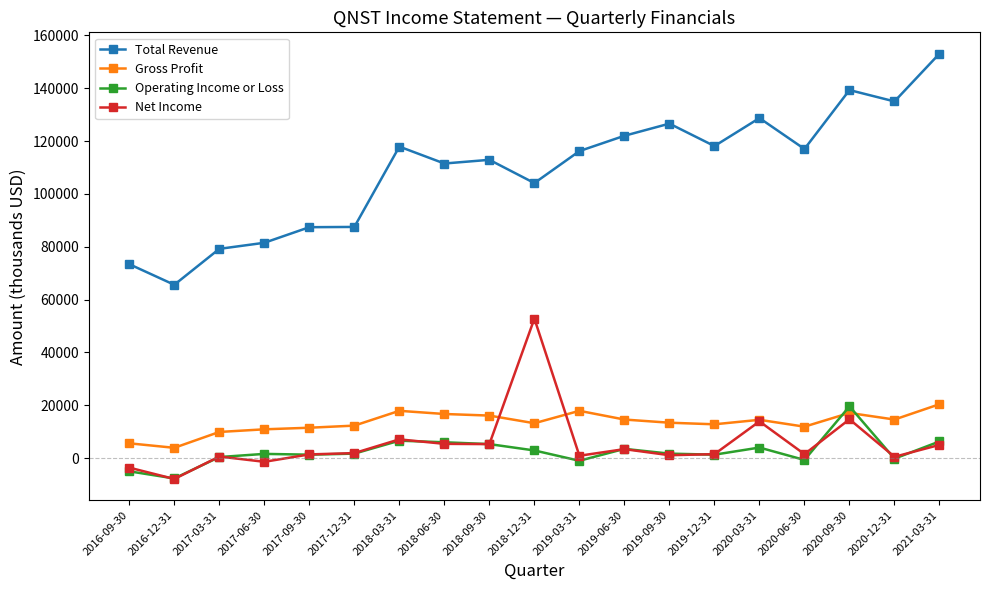

At which category is the sum across all series the highest?

2020-09-30